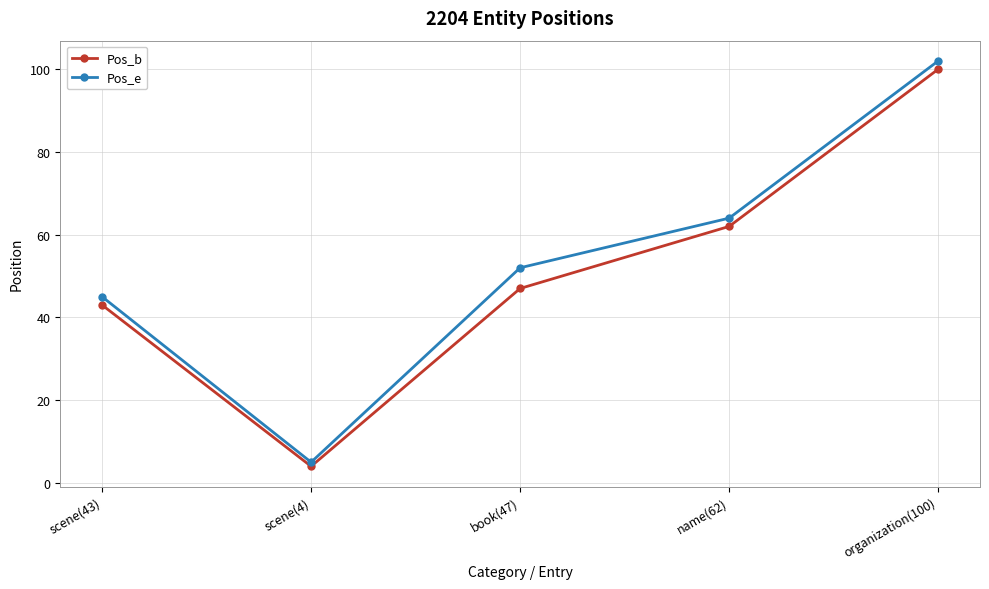

At how many categories does at least one series exceed 83?

1